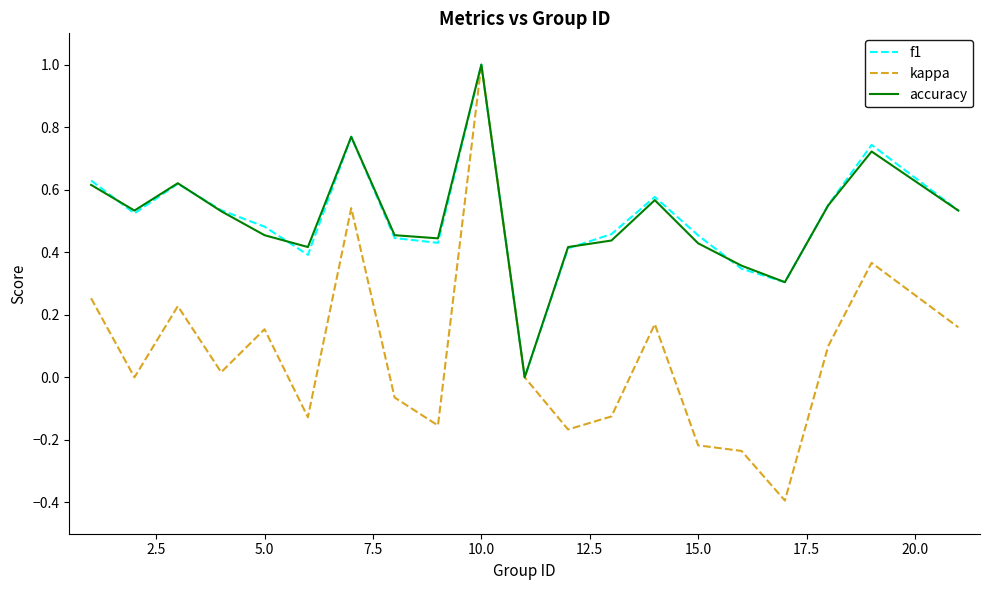

What is the maximum value for f1?

1.0